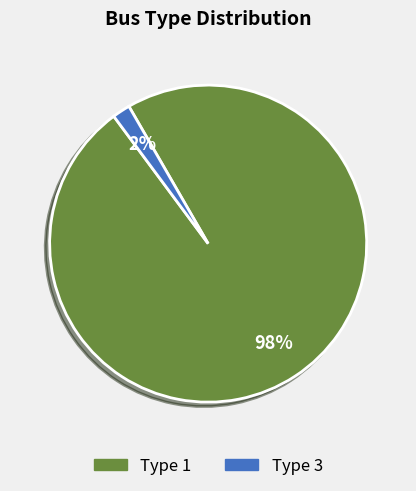

Between Type 1 and Type 3, which is larger?

Type 1